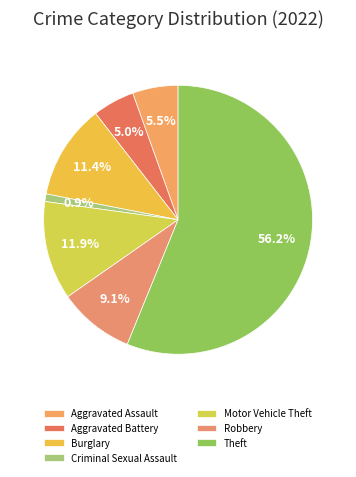

Which category has the smallest portion of the pie?

Criminal Sexual Assault